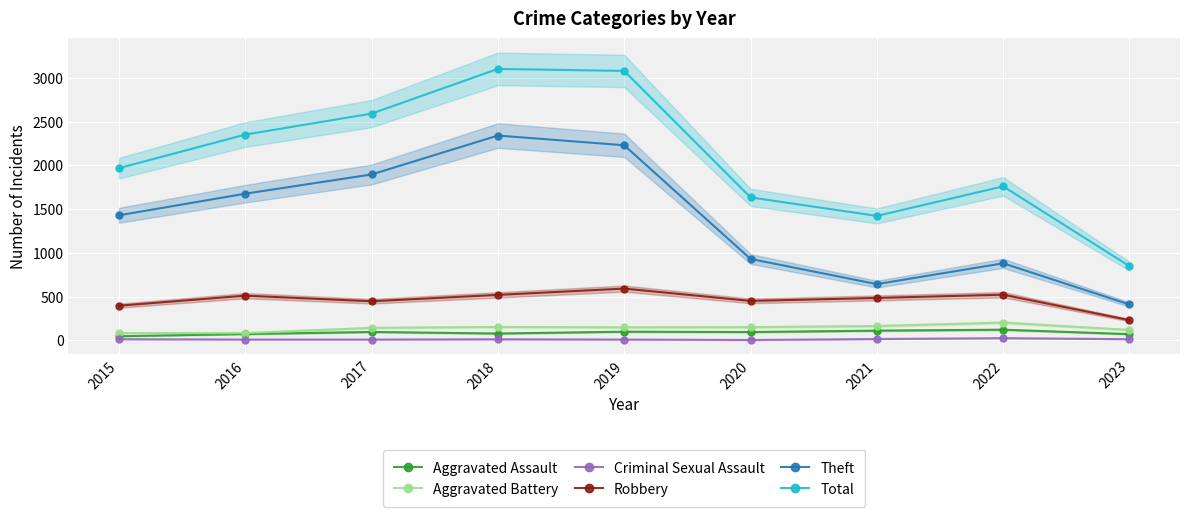

List the series in order of their peak value, highest first.

Total, Theft, Robbery, Aggravated Battery, Aggravated Assault, Criminal Sexual Assault